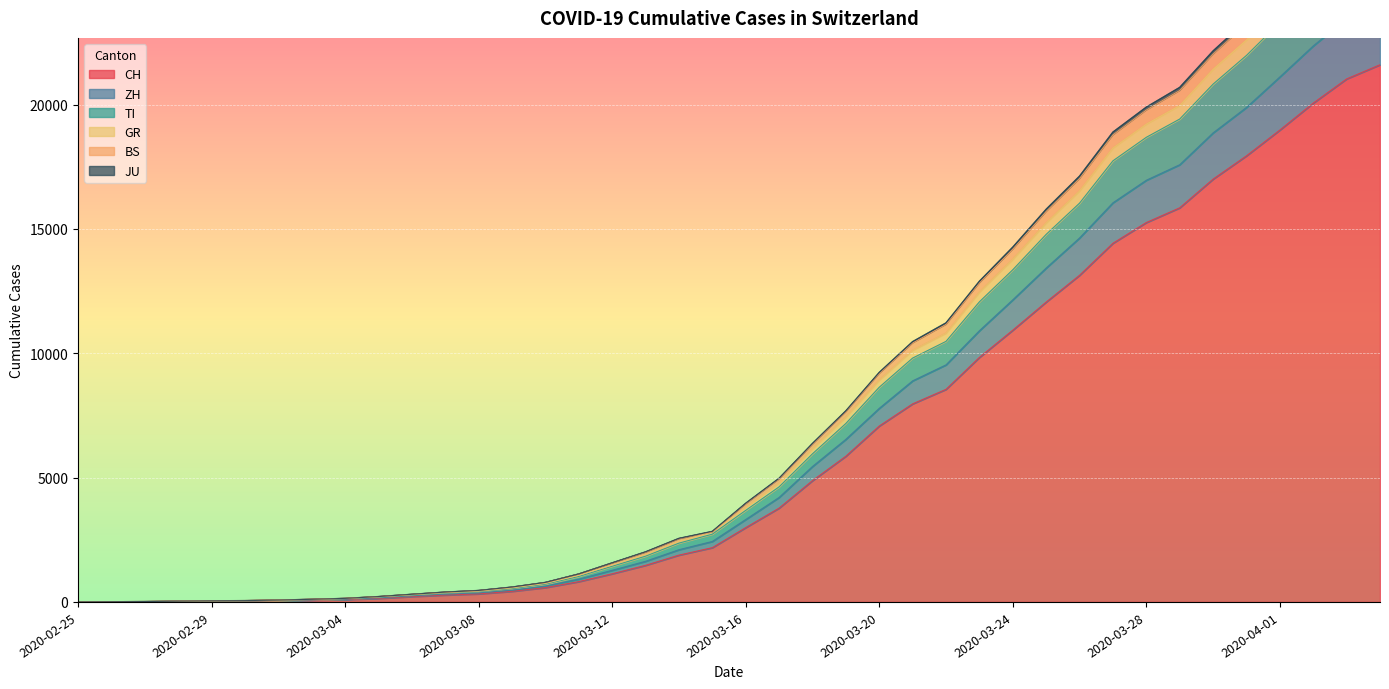

Reading left to right, what are all the values shown in this chart?

CH: 2020-02-25=0	2020-02-26=4	2020-02-27=8	2020-02-28=20	2020-02-29=30	2020-03-01=36	2020-03-02=50	2020-03-03=70	2020-03-04=97	2020-03-05=141	2020-03-06=216	2020-03-07=278	2020-03-08=325	2020-03-09=426	2020-03-10=577	2020-03-11=817	2020-03-12=1132	2020-03-13=1472	2020-03-14=1883	2020-03-15=2183	2020-03-16=2989	2020-03-17=3774	2020-03-18=4879	2020-03-19=5861	2020-03-20=7075	2020-03-21=7967	2020-03-22=8551	2020-03-23=9835	2020-03-24=10930	2020-03-25=12061	2020-03-26=13138	2020-03-27=14426	2020-03-28=15259	2020-03-29=15851	2020-03-30=17005	2020-03-31=17942	2020-04-01=18979	2020-04-02=20062	2020-04-03=21035	2020-04-04=21605
ZH: 2020-02-25=0	2020-02-26=4	2020-02-27=10	2020-02-28=22	2020-02-29=36	2020-03-01=43	2020-03-02=60	2020-03-03=83	2020-03-04=112	2020-03-05=164	2020-03-06=245	2020-03-07=312	2020-03-08=365	2020-03-09=475	2020-03-10=639	2020-03-11=918	2020-03-12=1272	2020-03-13=1635	2020-03-14=2101	2020-03-15=2433	2020-03-16=3315	2020-03-17=4203	2020-03-18=5447	2020-03-19=6540	2020-03-20=7786	2020-03-21=8892	2020-03-22=9535	2020-03-23=10908	2020-03-24=12151	2020-03-25=13429	2020-03-26=14638	2020-03-27=16053	2020-03-28=16960	2020-03-29=17584	2020-03-30=18864	2020-03-31=19889	2020-04-01=21115	2020-04-02=22362	2020-04-03=23463	2020-04-04=24066
TI: 2020-02-25=0	2020-02-26=5	2020-02-27=11	2020-02-28=23	2020-02-29=38	2020-03-01=45	2020-03-02=64	2020-03-03=91	2020-03-04=125	2020-03-05=189	2020-03-06=273	2020-03-07=353	2020-03-08=414	2020-03-09=536	2020-03-10=714	2020-03-11=1026	2020-03-12=1435	2020-03-13=1841	2020-03-14=2366	2020-03-15=2726	2020-03-16=3683	2020-03-17=4629	2020-03-18=5958	2020-03-19=7178	2020-03-20=8635	2020-03-21=9808	2020-03-22=10480	2020-03-23=12070	2020-03-24=13360	2020-03-25=14783	2020-03-26=16039	2020-03-27=17741	2020-03-28=18687	2020-03-29=19421	2020-03-30=20826	2020-03-31=21980	2020-04-01=23310	2020-04-02=24633	2020-04-03=25840	2020-04-04=26508
GR: 2020-02-25=0	2020-02-26=7	2020-02-27=14	2020-02-28=30	2020-02-29=45	2020-03-01=52	2020-03-02=74	2020-03-03=104	2020-03-04=141	2020-03-05=212	2020-03-06=304	2020-03-07=392	2020-03-08=457	2020-03-09=592	2020-03-10=779	2020-03-11=1119	2020-03-12=1561	2020-03-13=1998	2020-03-14=2539	2020-03-15=2819	2020-03-16=3944	2020-03-17=4945	2020-03-18=6343	2020-03-19=7650	2020-03-20=9188	2020-03-21=10416	2020-03-22=11163	2020-03-23=12830	2020-03-24=14189	2020-03-25=15703	2020-03-26=17027	2020-03-27=18784	2020-03-28=19783	2020-03-29=20568	2020-03-30=22034	2020-03-31=23250	2020-04-01=24632	2020-04-02=26002	2020-04-03=27272	2020-04-04=27955
BS: 2020-02-25=0	2020-02-26=7	2020-02-27=15	2020-02-28=31	2020-02-29=46	2020-03-01=53	2020-03-02=75	2020-03-03=106	2020-03-04=143	2020-03-05=216	2020-03-06=308	2020-03-07=397	2020-03-08=462	2020-03-09=599	2020-03-10=786	2020-03-11=1126	2020-03-12=1573	2020-03-13=2015	2020-03-14=2557	2020-03-15=2838	2020-03-16=3969	2020-03-17=4974	2020-03-18=6375	2020-03-19=7686	2020-03-20=9232	2020-03-21=10470	2020-03-22=11224	2020-03-23=12899	2020-03-24=14271	2020-03-25=15795	2020-03-26=17127	2020-03-27=18898	2020-03-28=19902	2020-03-29=20695	2020-03-30=22162	2020-03-31=23390	2020-04-01=24777	2020-04-02=26151	2020-04-03=27421	2020-04-04=28109
JU: 2020-02-25=0	2020-02-26=7	2020-02-27=13	2020-02-28=29	2020-02-29=44	2020-03-01=51	2020-03-02=73	2020-03-03=101	2020-03-04=138	2020-03-05=204	2020-03-06=289	2020-03-07=371	2020-03-08=433	2020-03-09=564	2020-03-10=746	2020-03-11=1070	2020-03-12=1488	2020-03-13=1906	2020-03-14=2439	2020-03-15=2819	2020-03-16=3801	2020-03-17=4781	2020-03-18=6162	2020-03-19=7430	2020-03-20=8918	2020-03-21=10119	2020-03-22=10807	2020-03-23=12456	2020-03-24=13779	2020-03-25=15241	2020-03-26=16526	2020-03-27=18254	2020-03-28=19214	2020-03-29=19963	2020-03-30=21417	2020-03-31=22597	2020-04-01=23945	2020-04-02=25288	2020-04-03=26518	2020-04-04=27188